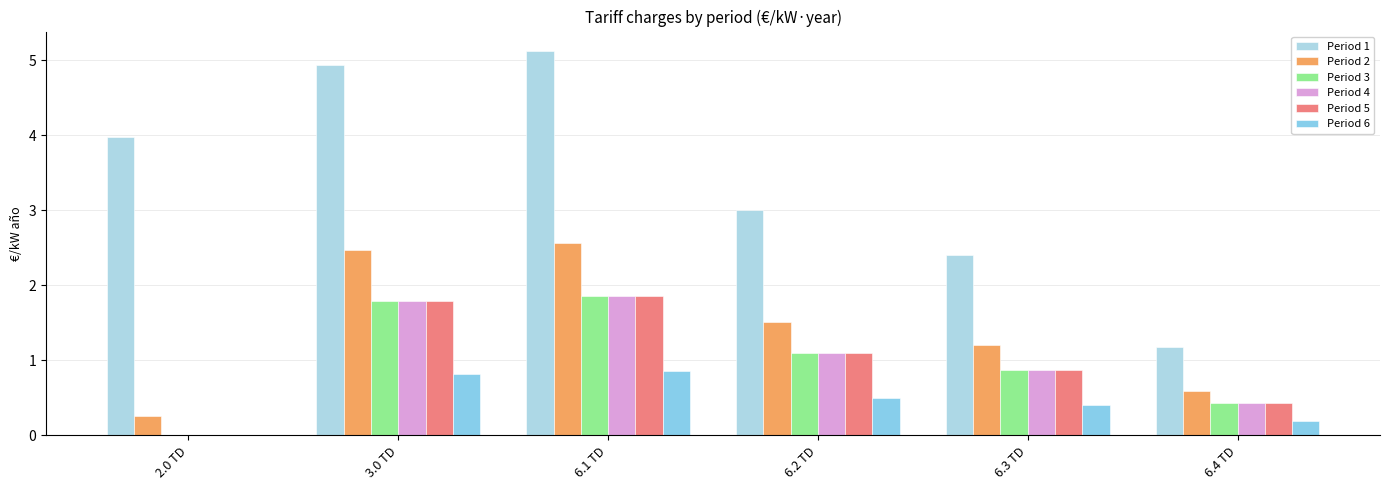

True or false: Period 6 has a value of 0.0 at 2.0 TD.

True